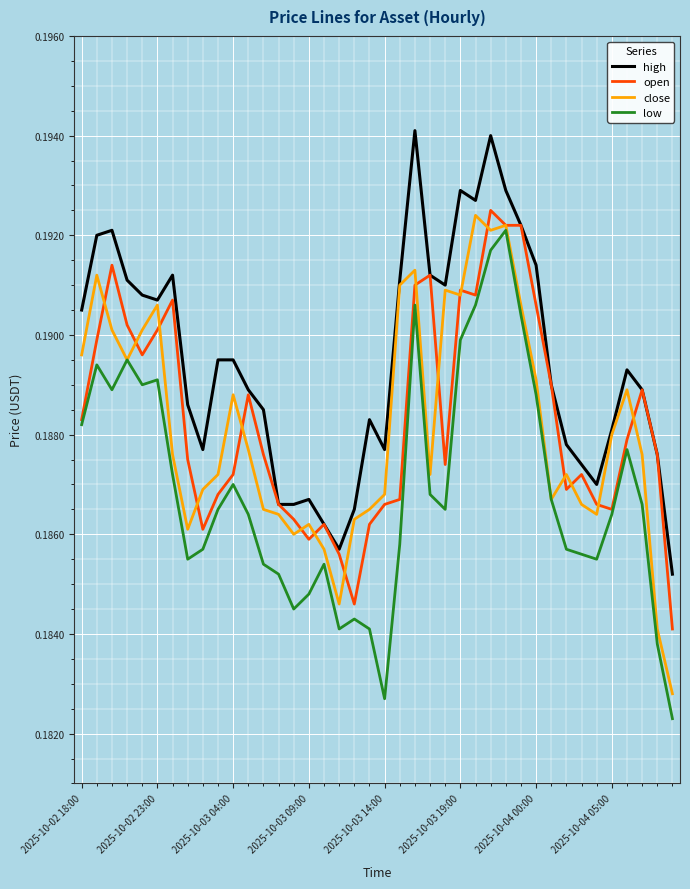

Which series has the largest range (max minus min)?

low